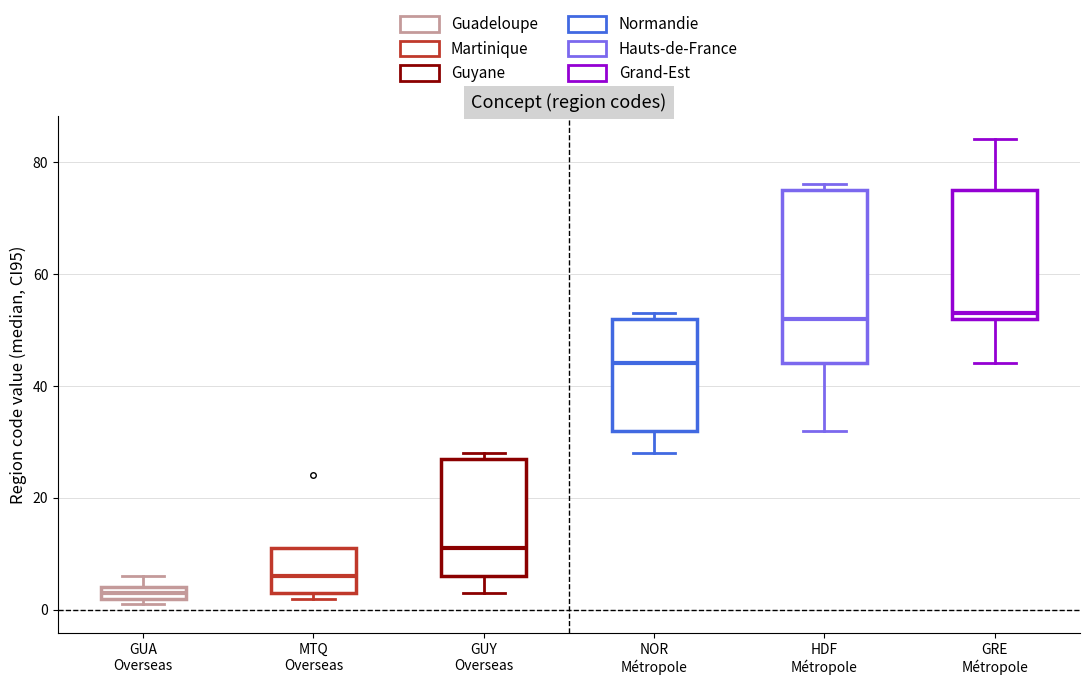

Comparing the boxes themselves (not the whiskers), which one is the tallest?

HDF Métropole